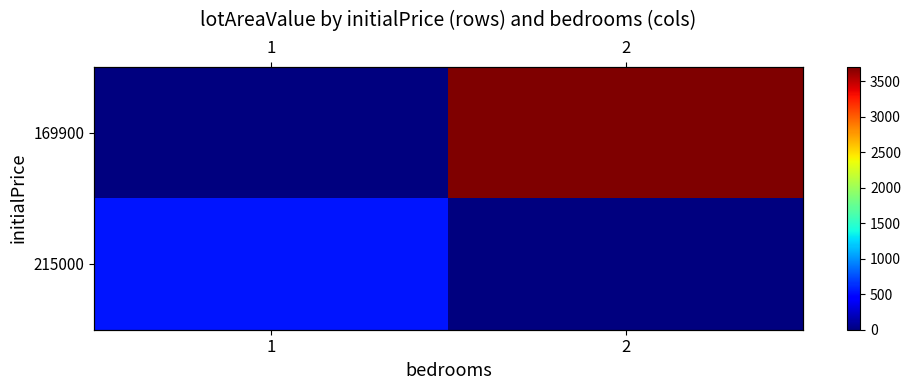

What is the average value of the 169900 series?

1851.3